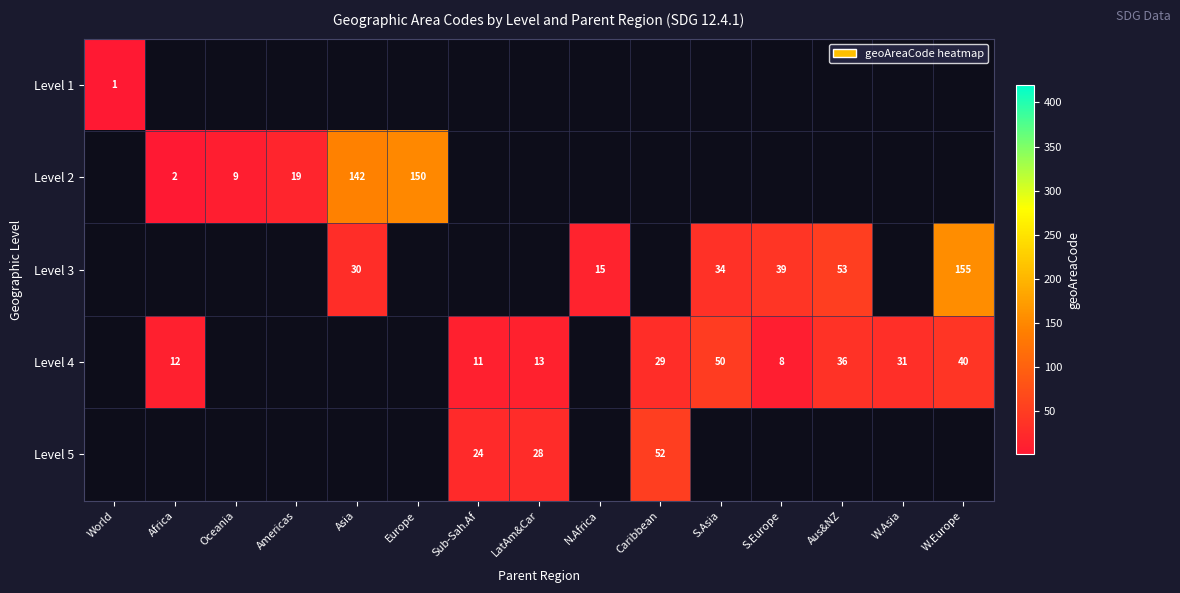

What is the total value across all series at Americas?

19